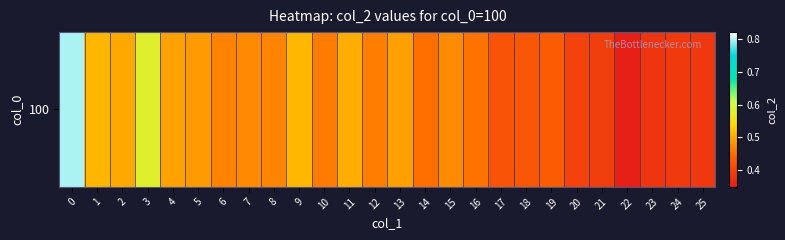

Reading left to right, transcribe all the data shown in this chart.

0.8	0.5	0.5	0.6	0.5	0.5	0.5	0.5	0.5	0.5	0.5	0.5	0.5	0.5	0.5	0.5	0.5	0.4	0.4	0.4	0.4	0.4	0.4	0.4	0.4	0.4